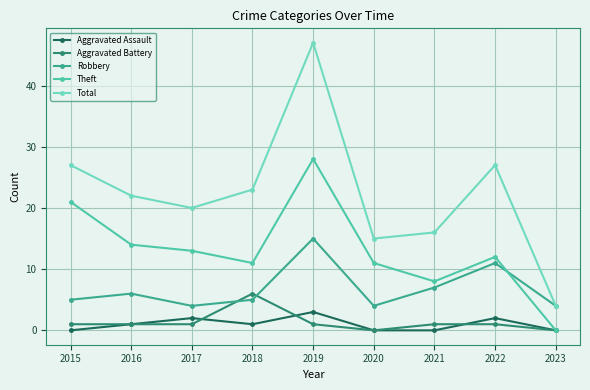

Does the chart have visible grid lines?

Yes